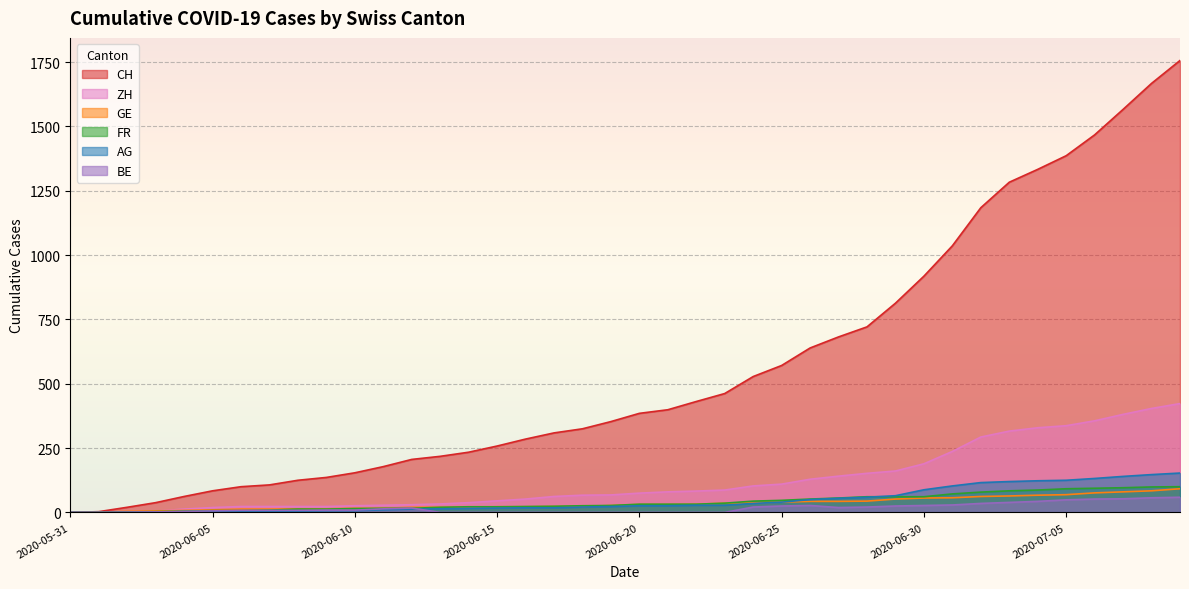

Count the number of data series in this chart.

6